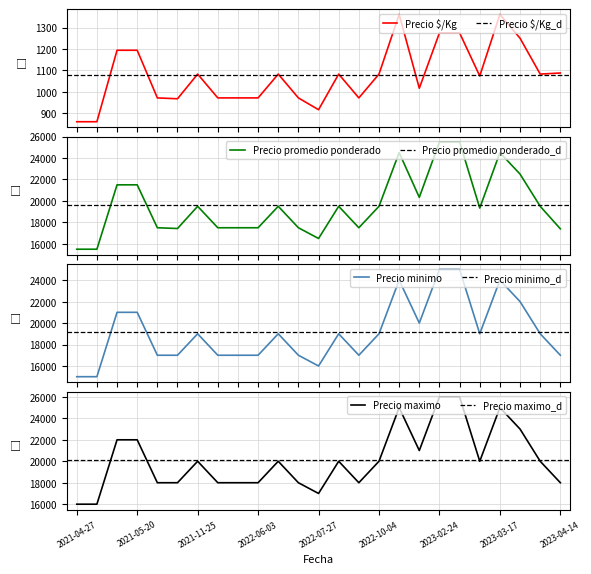

Reading right to left, extract all data points from this chart.

Precio $/Kg: 1088	1083	1250	1361	1074	1275	1275	1017	1361	1083	972	1083	917	972	1083	972	972	972	1083	968	972	1194	1194	861	861
Precio promedio ponderado: 17400	19500	22500	24500	19333	25500	25500	20333	24500	19500	17500	19500	16500	17500	19500	17500	17500	17500	19500	17429	17500	21500	21500	15500	15500
Precio minimo: 17000	19000	22000	24000	19000	25000	25000	20000	24000	19000	17000	19000	16000	17000	19000	17000	17000	17000	19000	17000	17000	21000	21000	15000	15000
Precio maximo: 18000	20000	23000	25000	20000	26000	26000	21000	25000	20000	18000	20000	17000	18000	20000	18000	18000	18000	20000	18000	18000	22000	22000	16000	16000